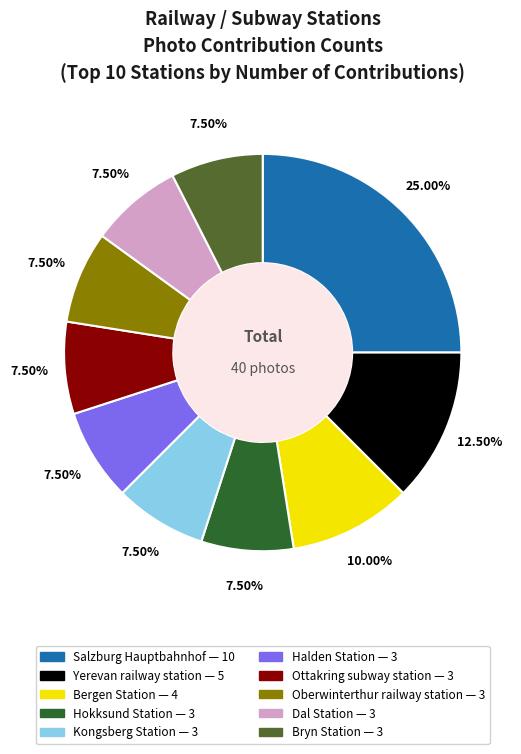

Between Bergen Station and Hokksund Station, which is larger?

Bergen Station